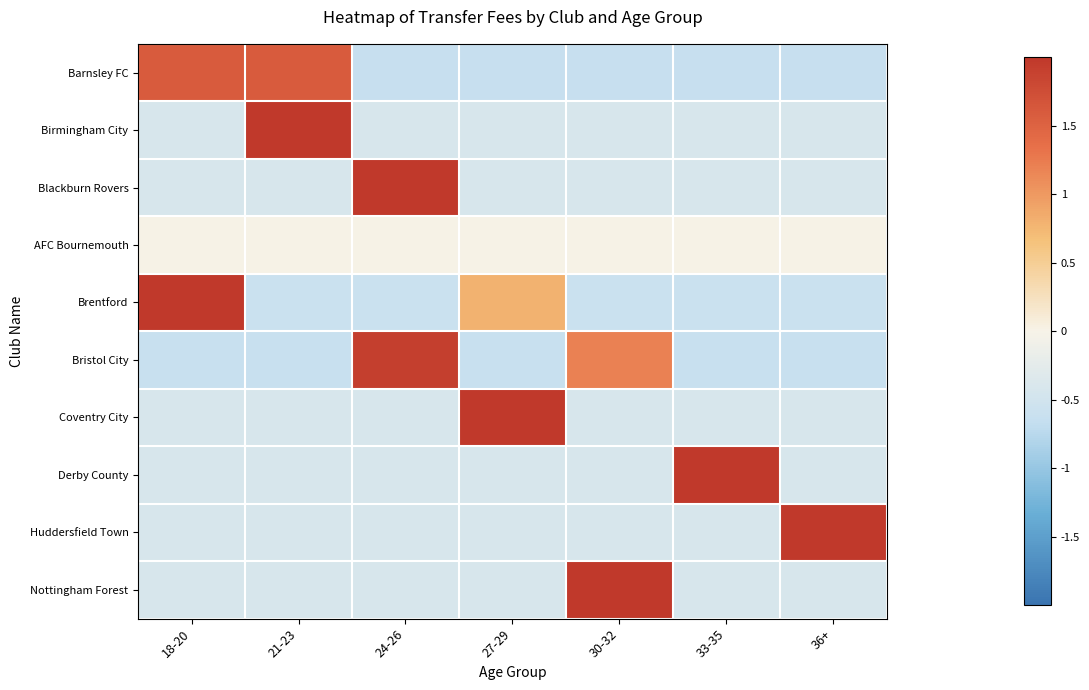

Rank the series by their maximum value, from lowest to highest.

AFC Bournemouth, Barnsley FC, Bristol City, Brentford, Birmingham City, Coventry City, Huddersfield Town, Blackburn Rovers, Derby County, Nottingham Forest